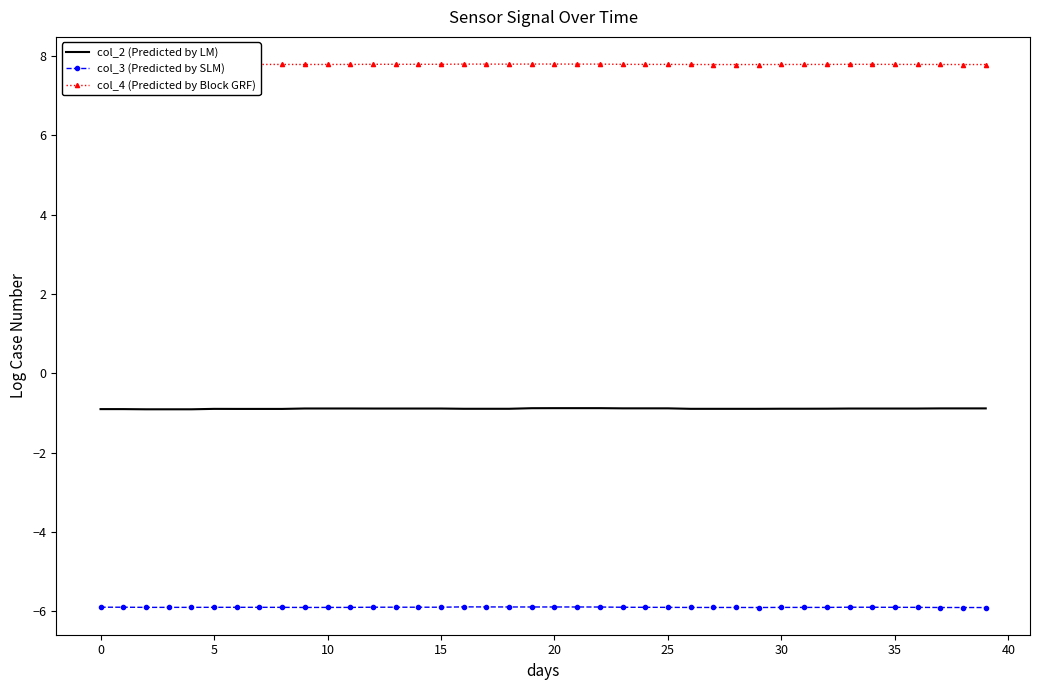

What are all the series names shown in the legend?

col_2 (Predicted by LM), col_3 (Predicted by SLM), col_4 (Predicted by Block GRF)